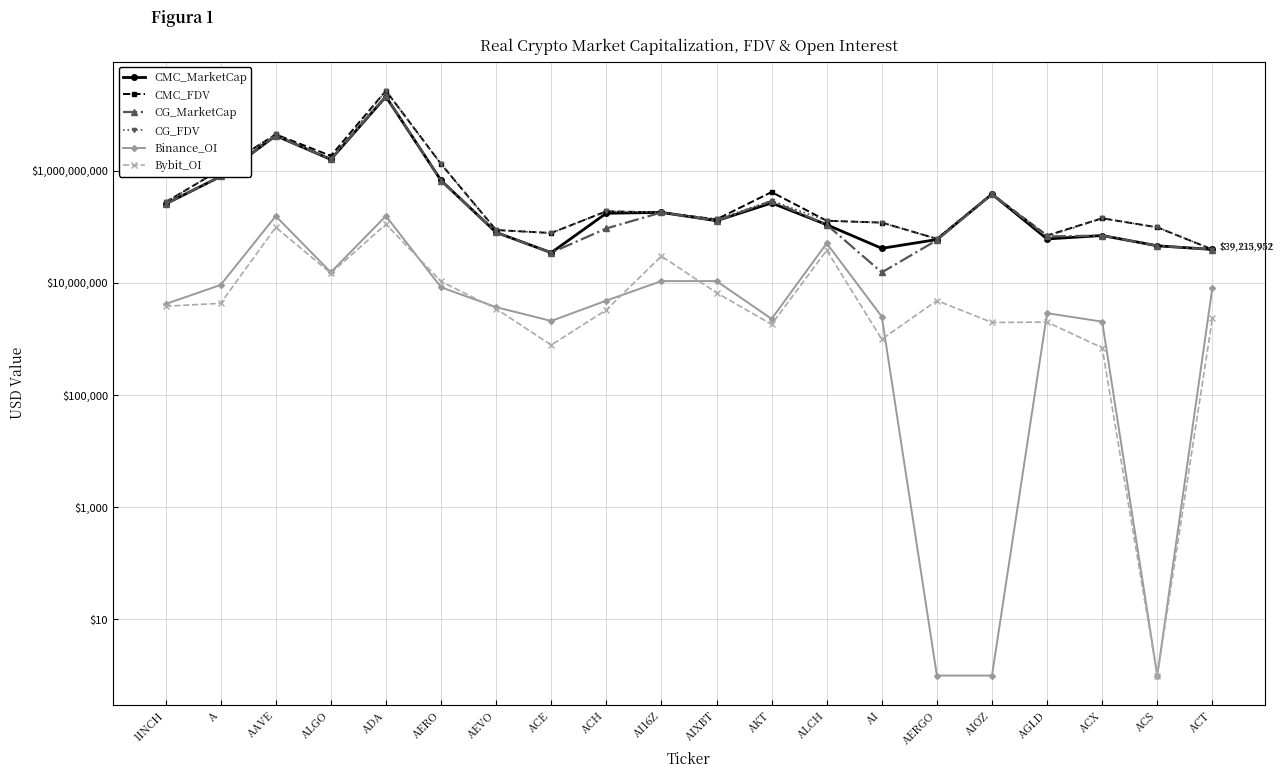

Where is Binance_OI nearest to the value 77548204?

ALCH